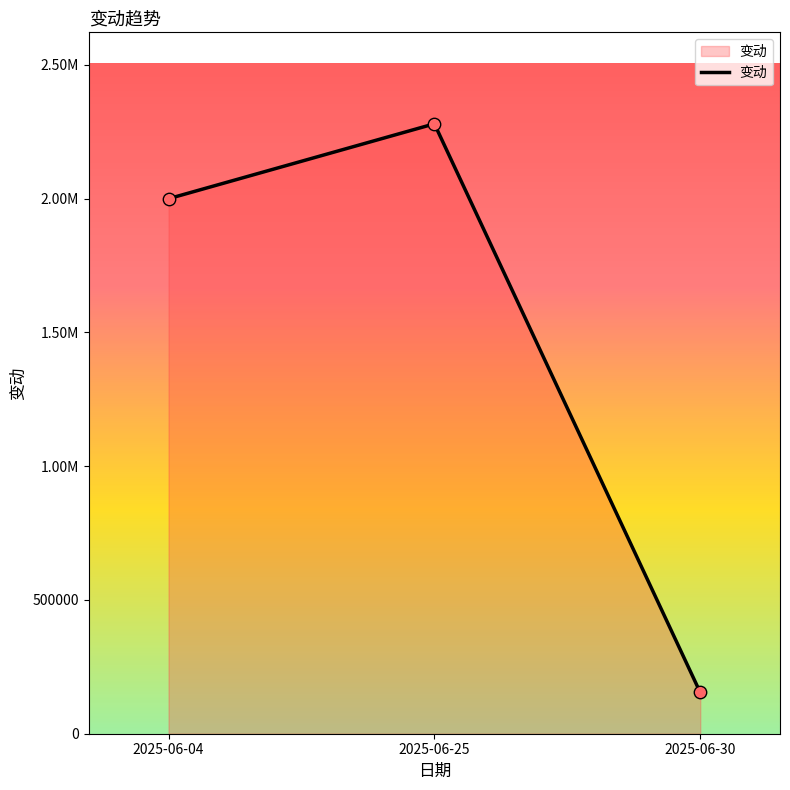

Does the chart have visible grid lines?

No